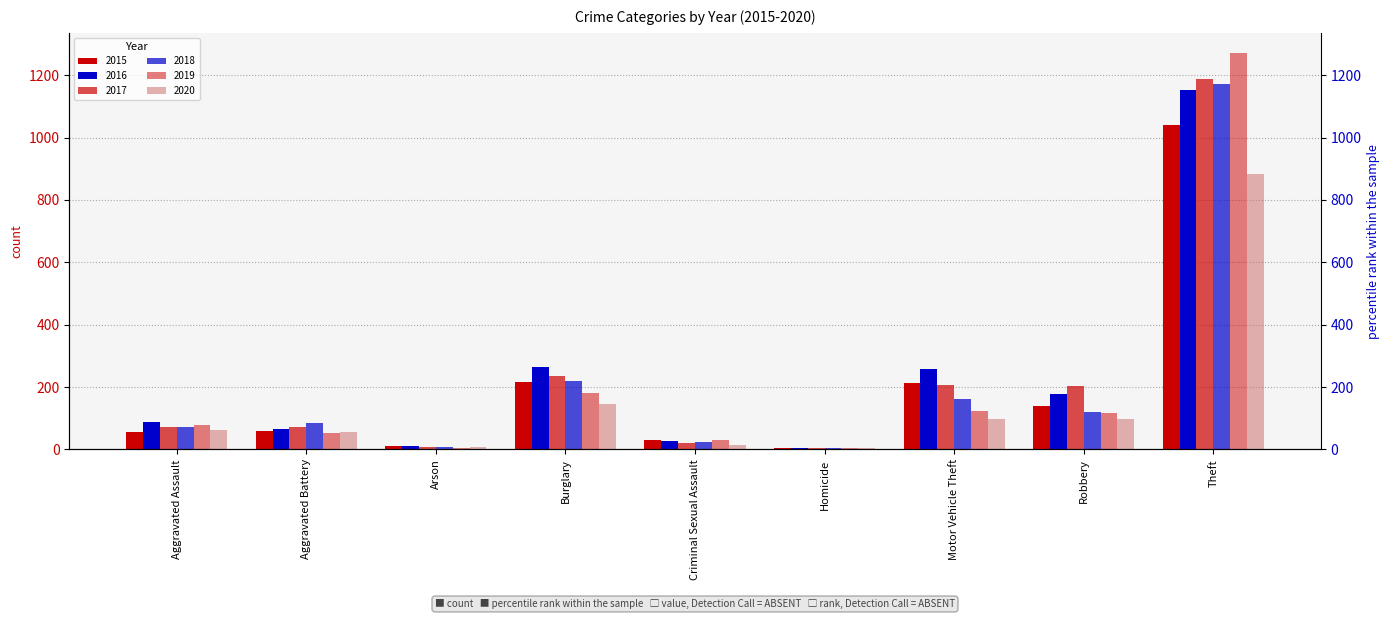

Which category has the highest value in the 2015 series?

Theft